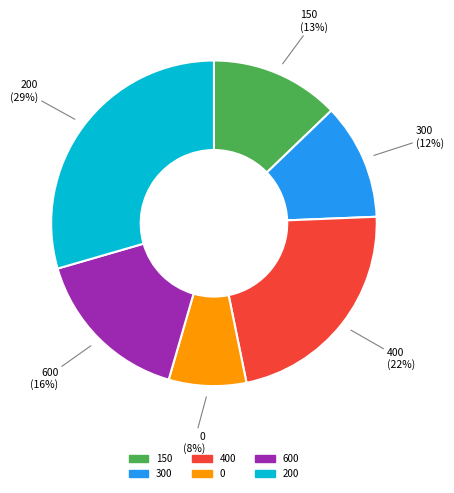

Combined, do 600 and 150 account for over 50%?

No